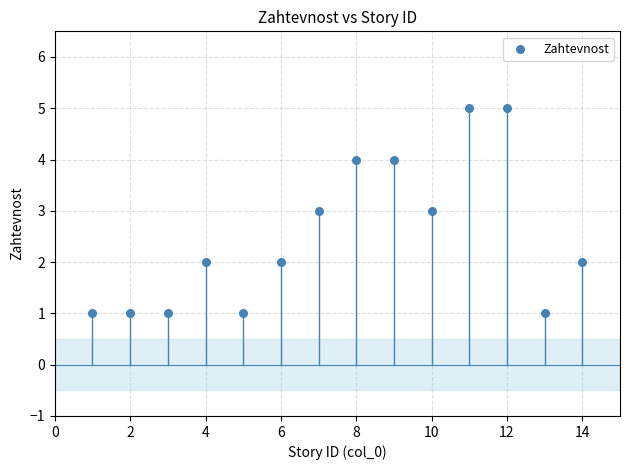

What is the range of Y values (max minus min)?

4